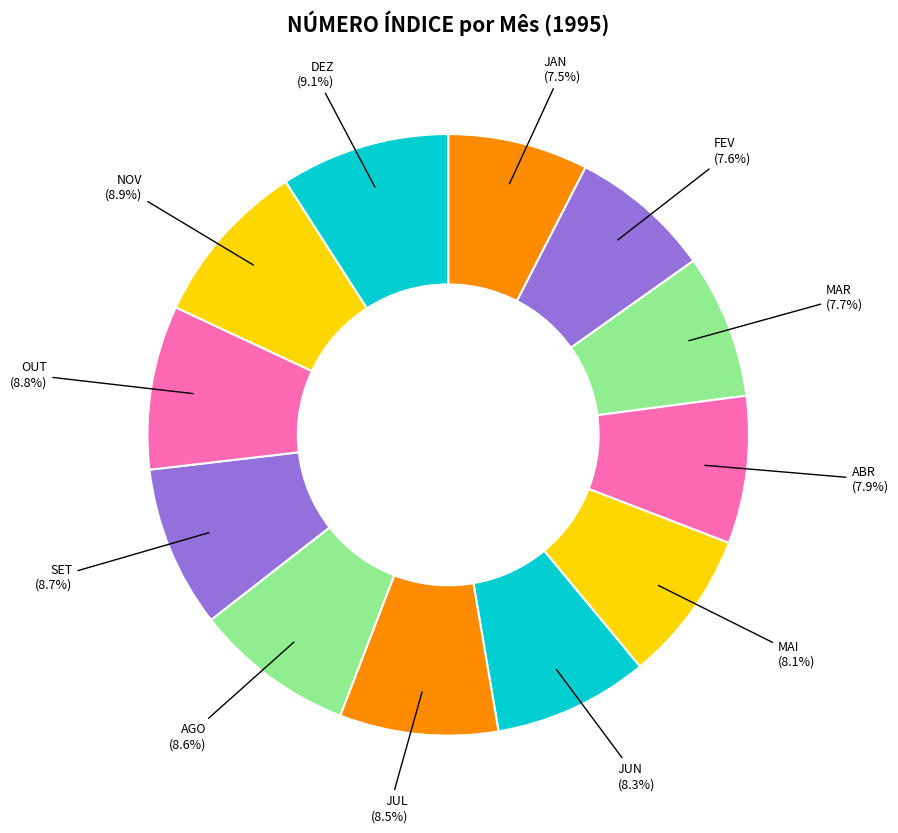

To the nearest percent, what portion does JUN represent?

8%